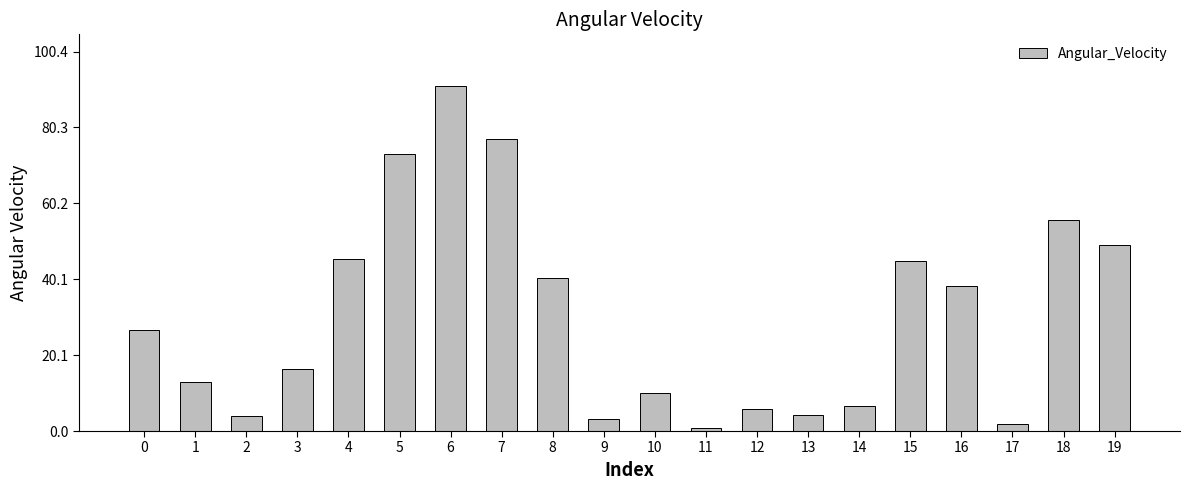

What is the ratio of the value at 5 to the value at 18?

1.3